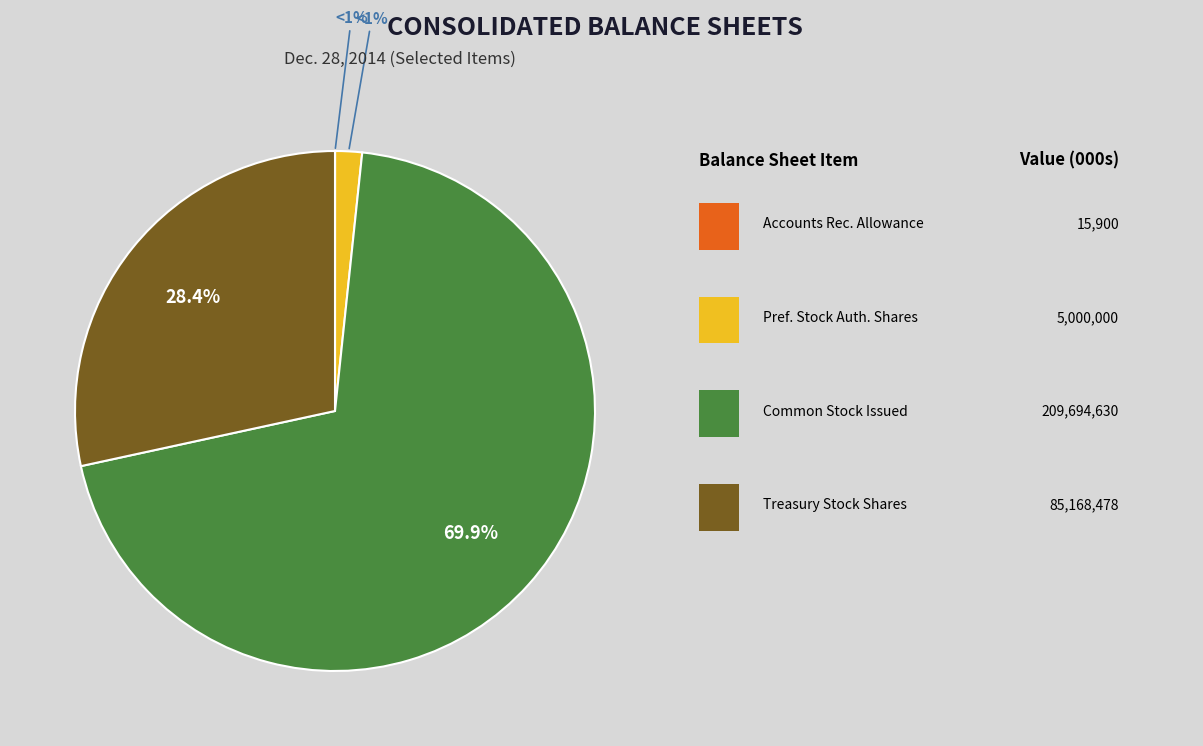

To the nearest percent, what portion does Preference stock authorized shares represent?

2%